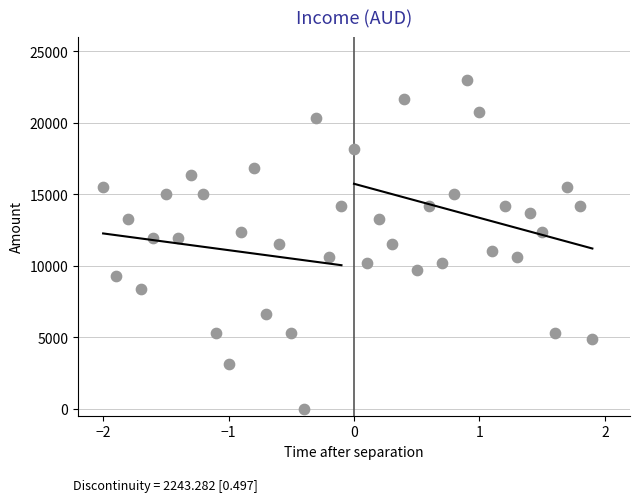

What is the range of X values (max minus min)?

3.9